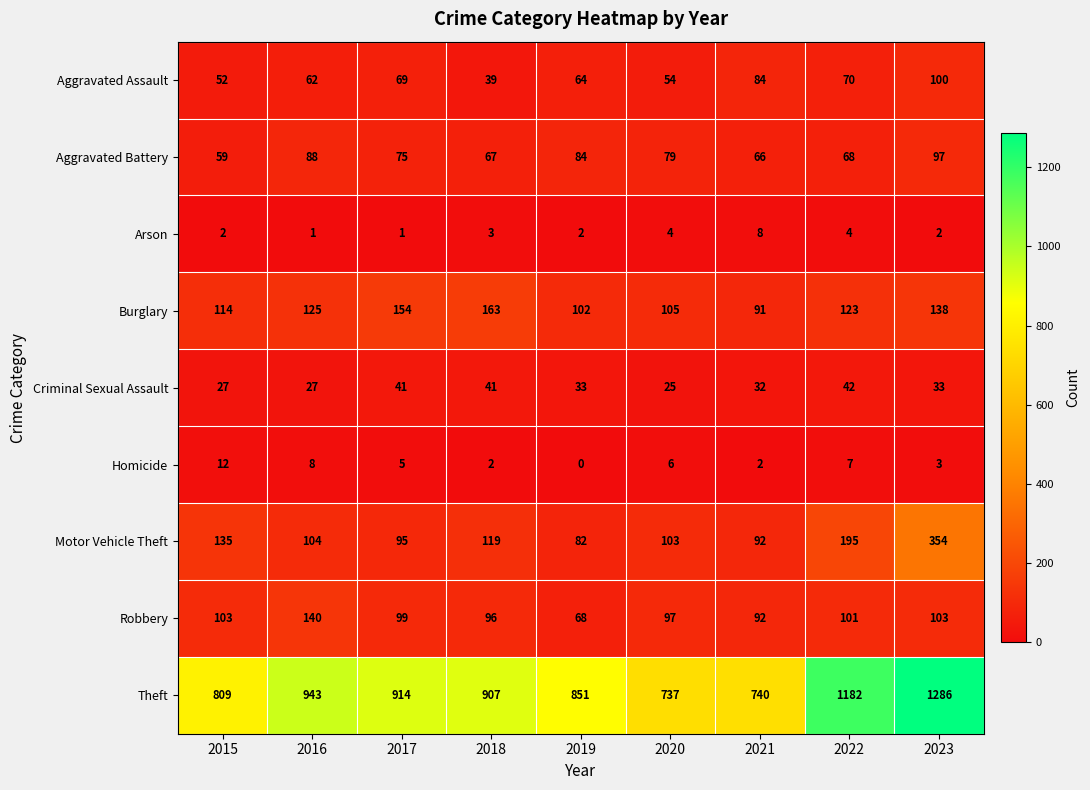

At which label is Burglary closest to 127?

2016